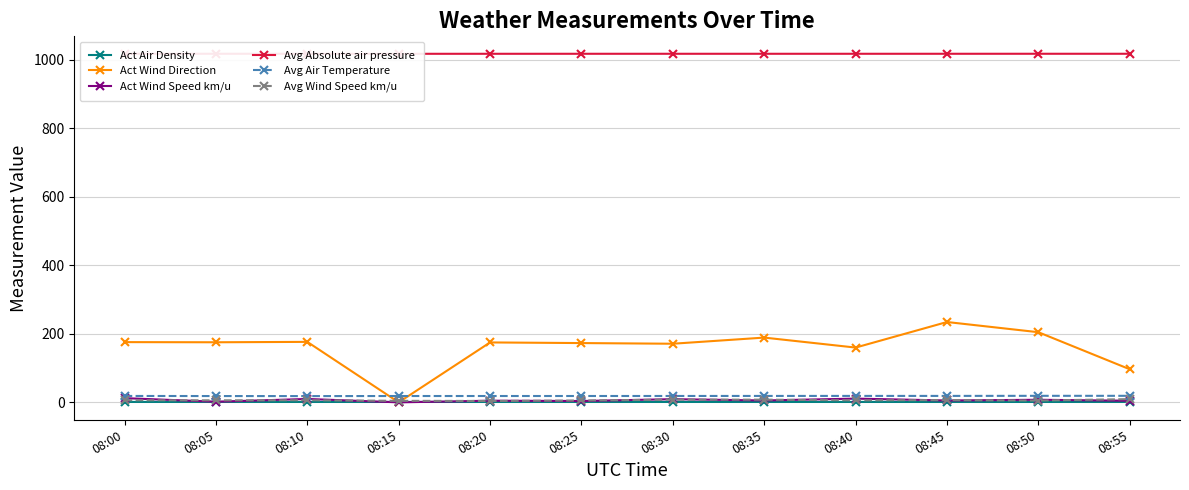

What is the value of the Avg Air Temperature point at the 11th from the left?

19.1